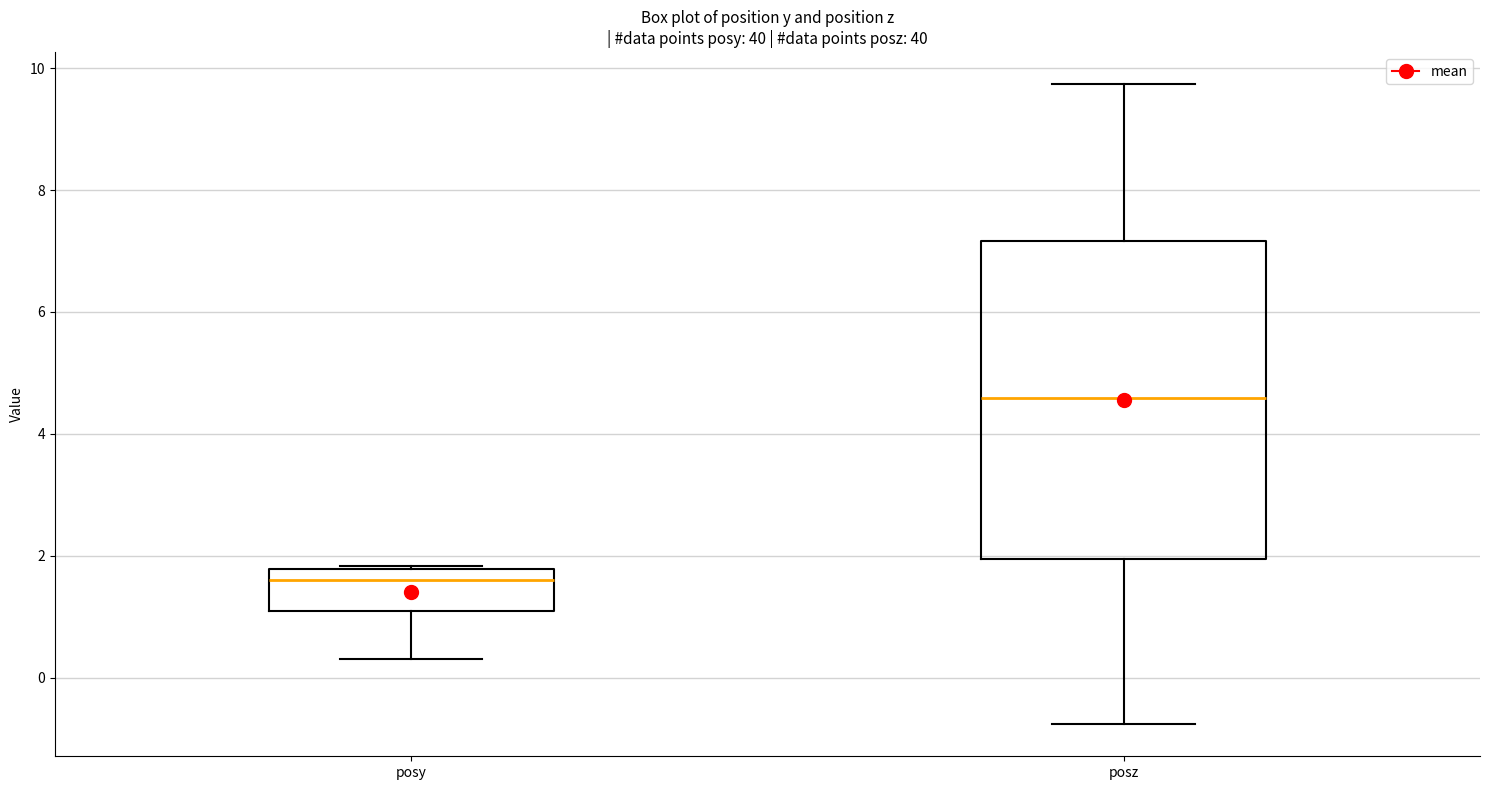

Reading left to right, transcribe this box plot: for each box, give where its median line is, the range the box spans, and where its two whiskers end, as read against the y-axis. The values are not printed on the chart, so give them approximately, as read against the axis.

posy: median 1.6, box 1.2 to 1.8, whiskers 0.4 to 1.8
posz: median 4.6, box 2.0 to 7.2, whiskers -0.8 to 9.8